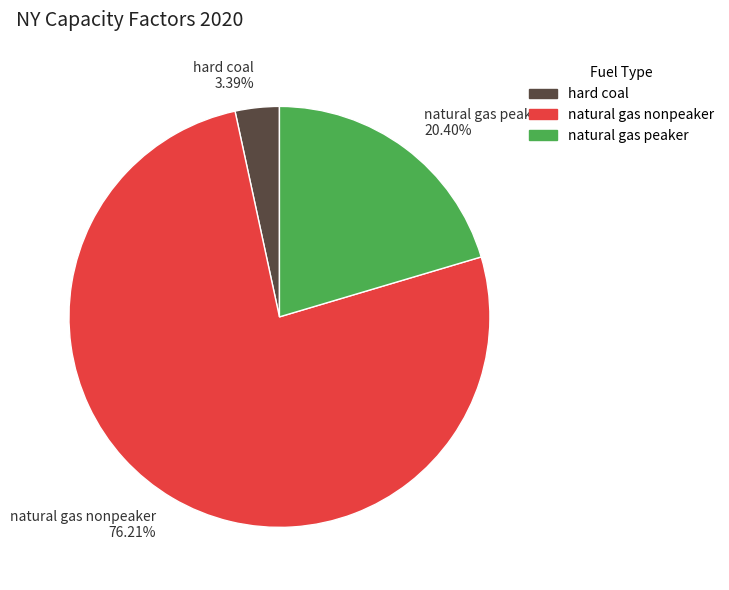

Which category has the biggest portion of the pie?

natural gas nonpeaker